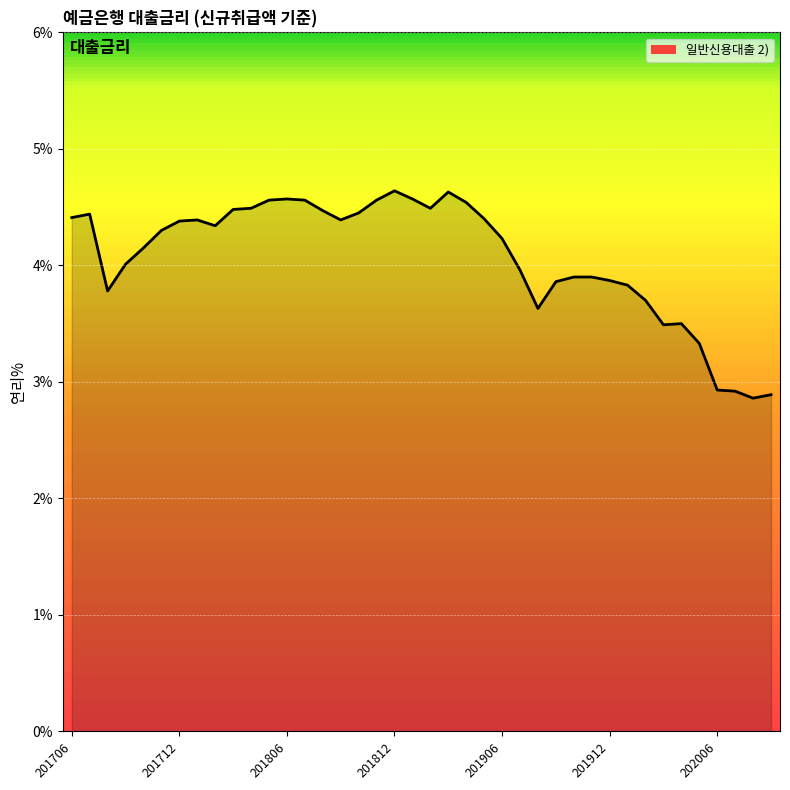

What is the maximum value shown in the chart?

4.6